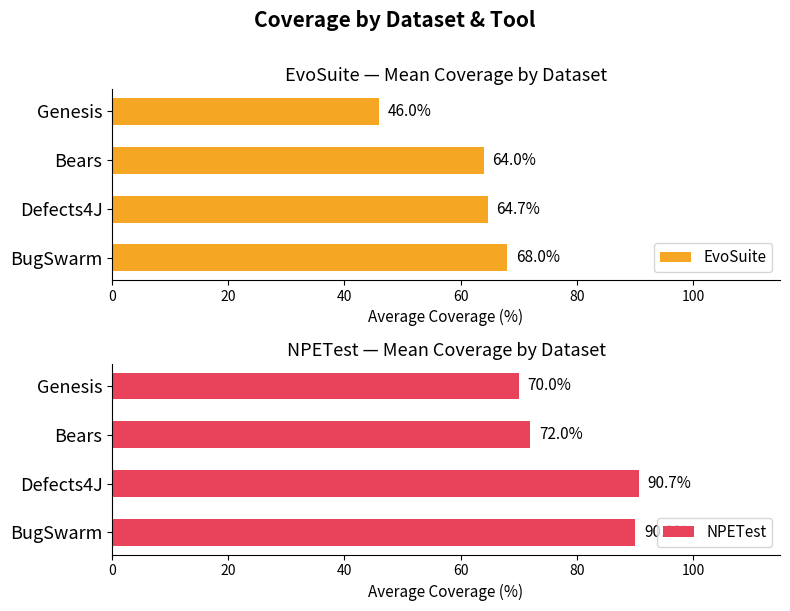

How many data points in NPETest are above 90?

2